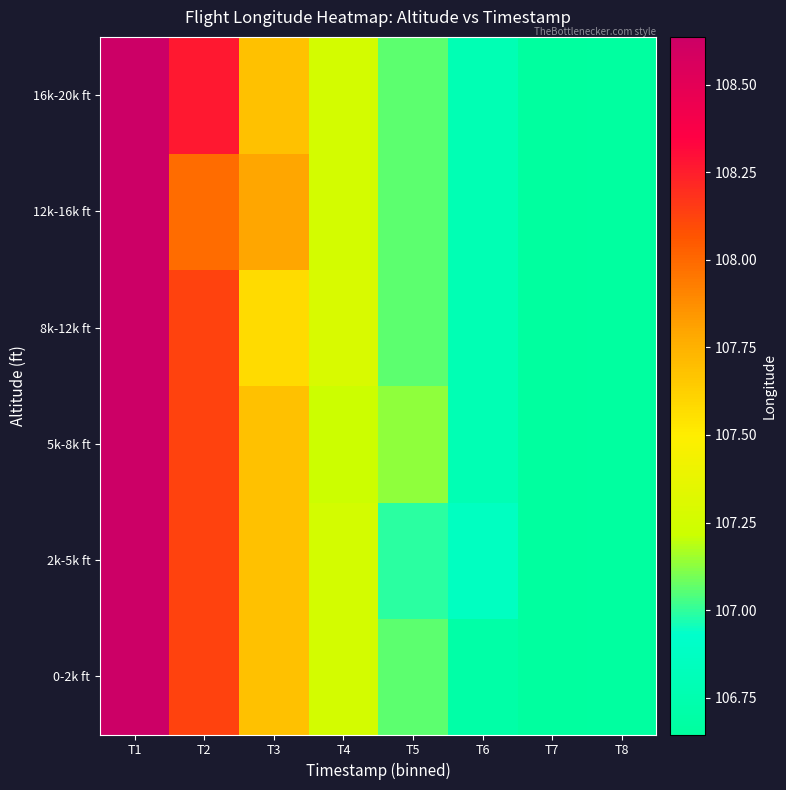

Reading right to left, what are all the values shown in this chart?

0-2k ft: T8=106.7	T7=106.6	T6=106.7	T5=107.1	T4=107.3	T3=107.7	T2=108.1	T1=108.6
2k-5k ft: T8=106.7	T7=106.6	T6=106.9	T5=107.0	T4=107.3	T3=107.7	T2=108.1	T1=108.6
5k-8k ft: T8=106.7	T7=106.6	T6=106.8	T5=107.1	T4=107.2	T3=107.7	T2=108.1	T1=108.6
8k-12k ft: T8=106.7	T7=106.6	T6=106.8	T5=107.1	T4=107.3	T3=107.6	T2=108.1	T1=108.6
12k-16k ft: T8=106.7	T7=106.6	T6=106.8	T5=107.1	T4=107.3	T3=107.8	T2=108.0	T1=108.6
16k-20k ft: T8=106.7	T7=106.6	T6=106.8	T5=107.1	T4=107.3	T3=107.7	T2=108.3	T1=108.6